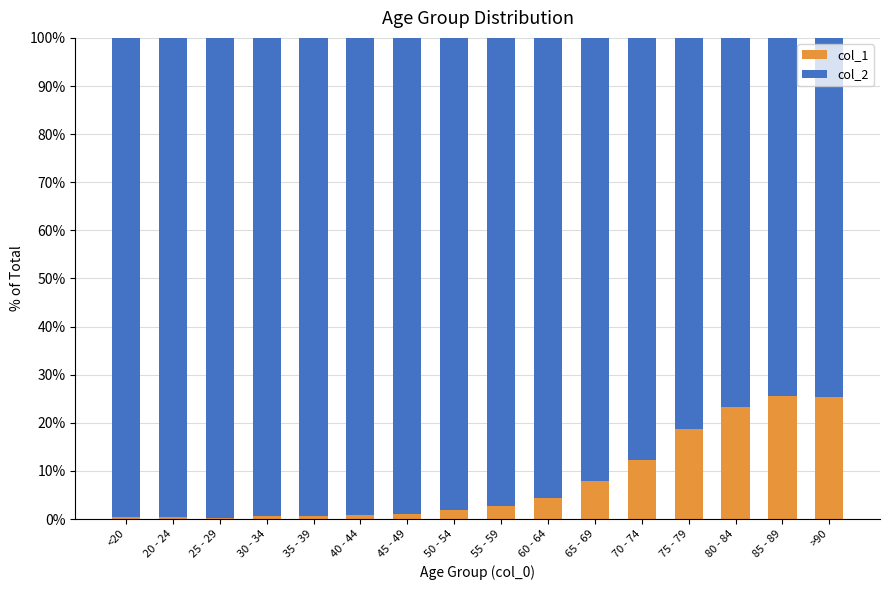

What is the sum of all col_1 values?

125.9